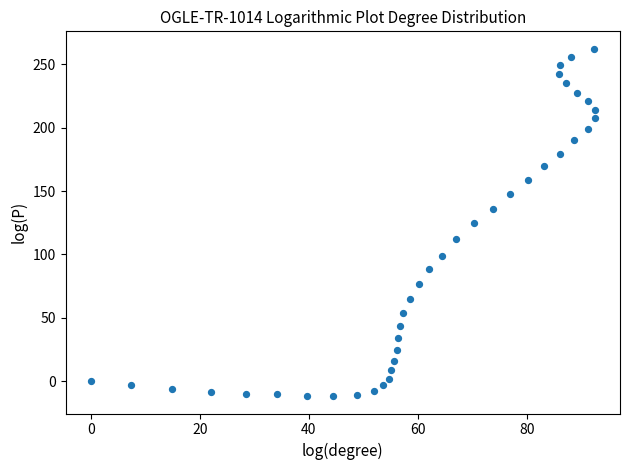

What is the range of Y values (max minus min)?

274.0